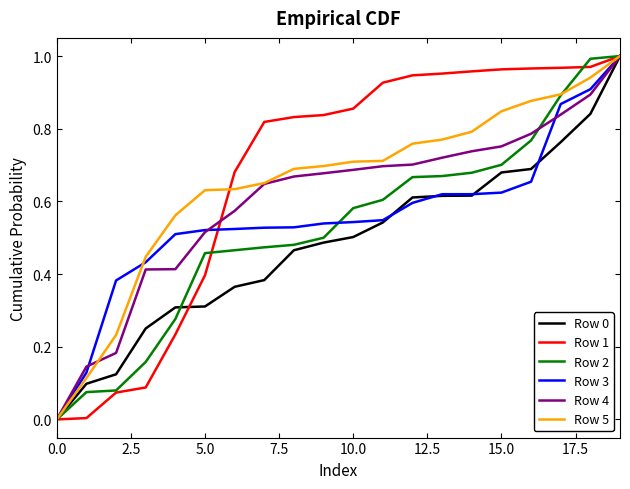

Does the chart have visible grid lines?

No